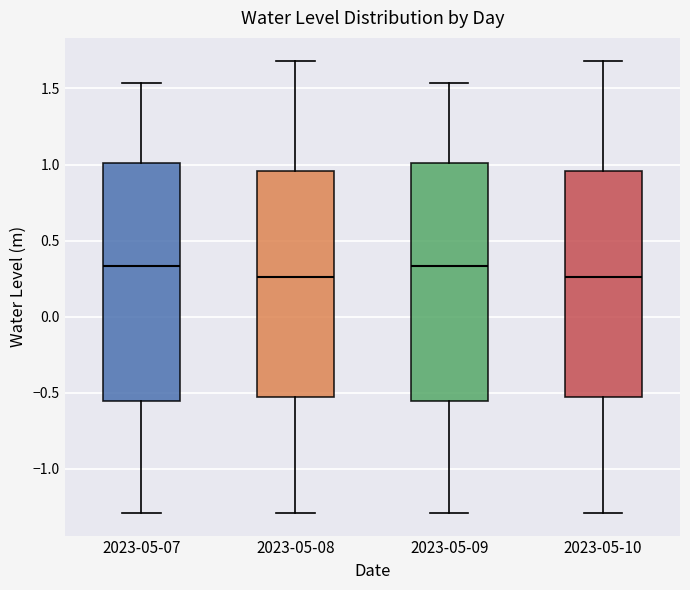

Where does the upper whisker of the box for 2023-05-08 end on the y-axis? The values are not printed on the chart, so give them approximately, as read against the axis.

1.70